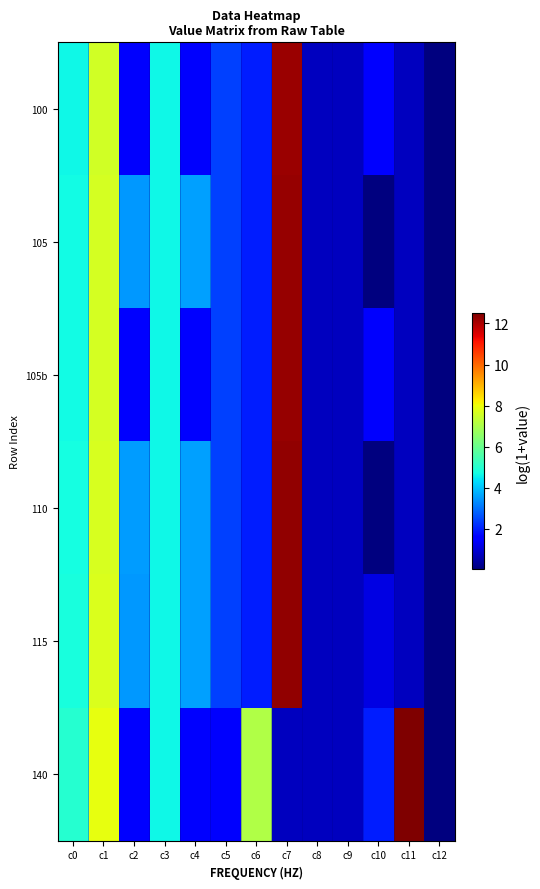

List the series in order of their peak value, lowest first.

100, 105, 105b, 110, 115, 140